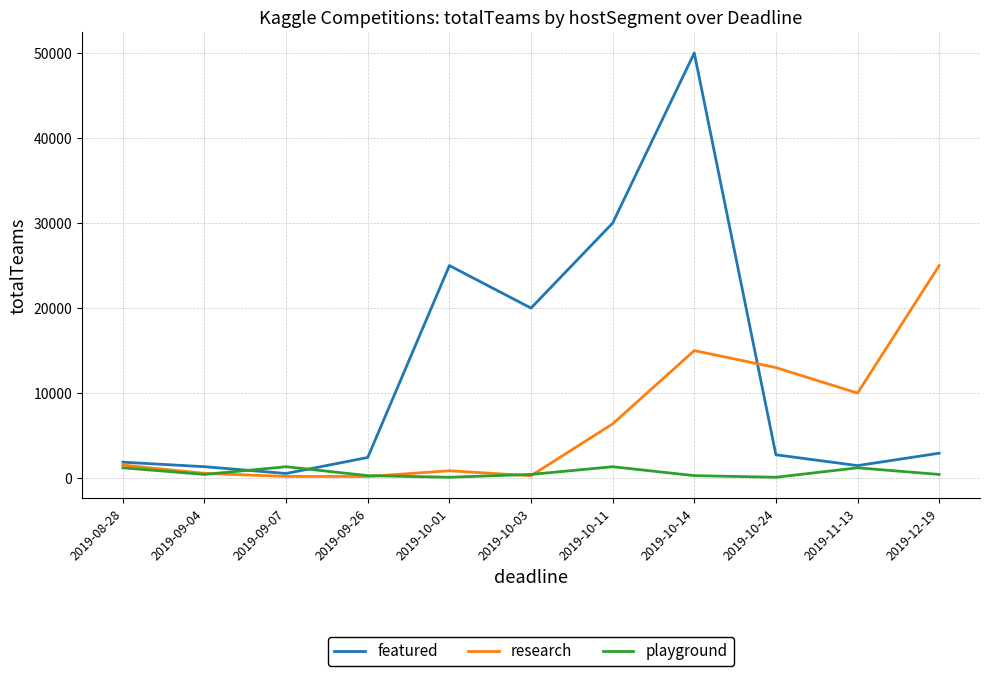

Between which two adjacent categories do playground and featured first intersect?

2019-09-04 and 2019-09-07